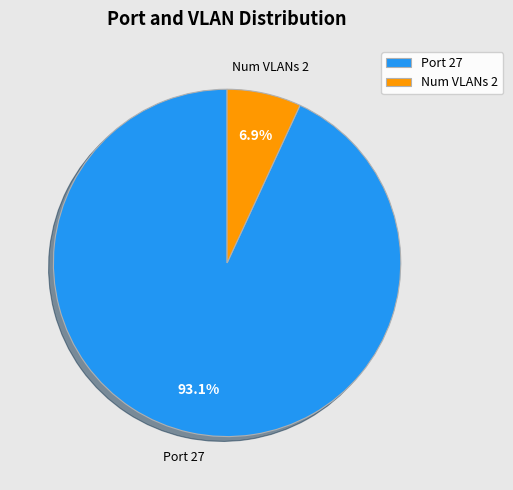

What is the ratio of the value at Num VLANs 2 to the value at Port 27?

0.1